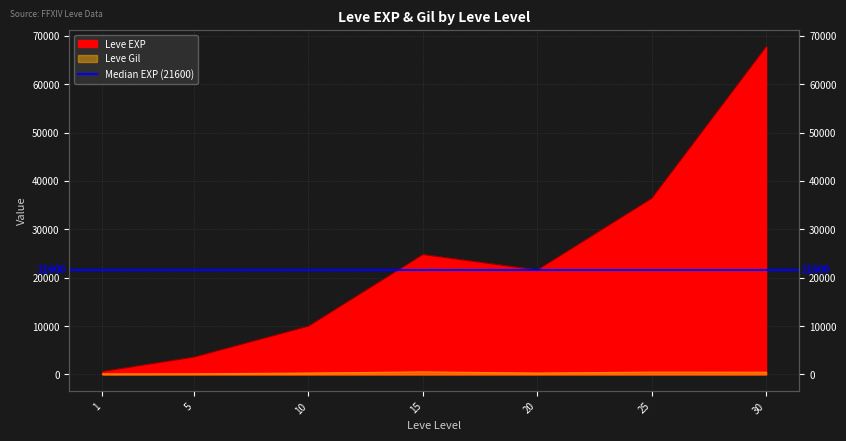

At 30, list the series in order from largest to smallest.

Leve EXP, Leve Gil